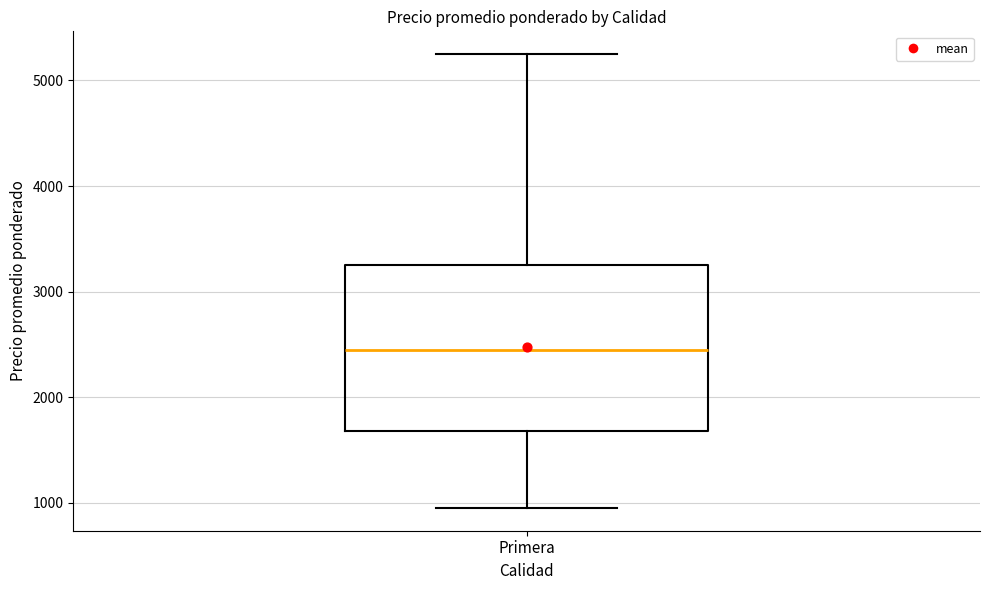

Read this box plot against the y-axis: the position of the median line, the range covered by the box, and the ends of both whiskers. The values are not printed on the chart, so give them approximately, as read against the axis.

median 2500, box 1700 to 3300, whiskers 1000 to 5300